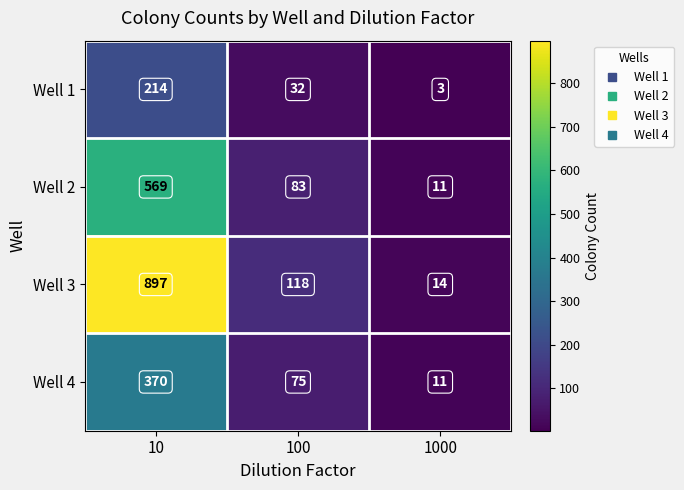

What is the difference between the highest and lowest values at 100?

86